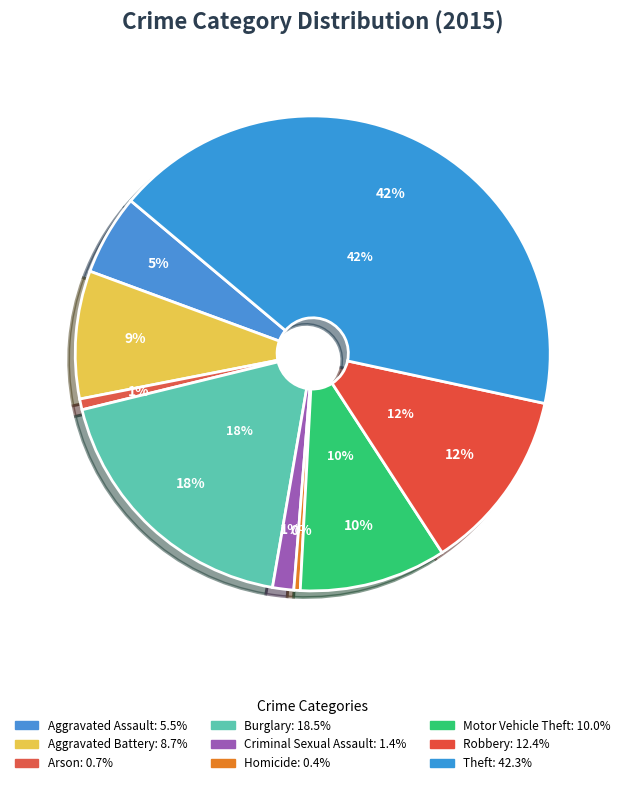

What percentage is NOT represented by Criminal Sexual Assault?

98.6%